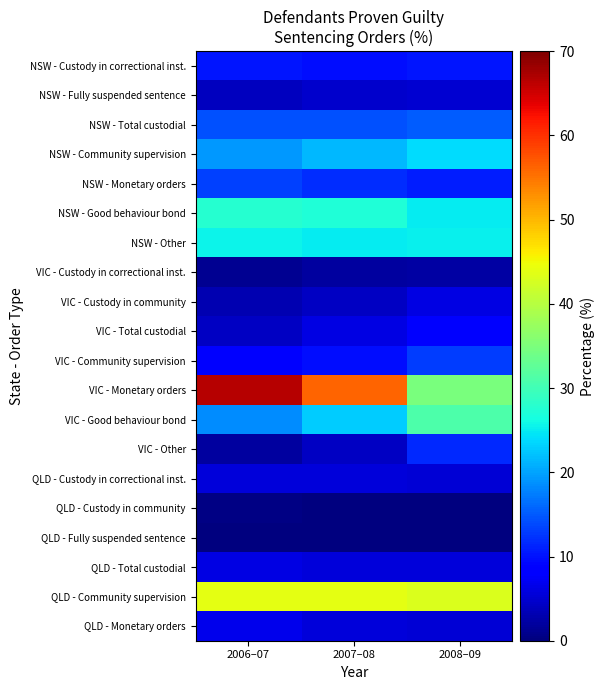

Which series changed the most between 2006–07 and 2007–08?

VIC - Monetary orders